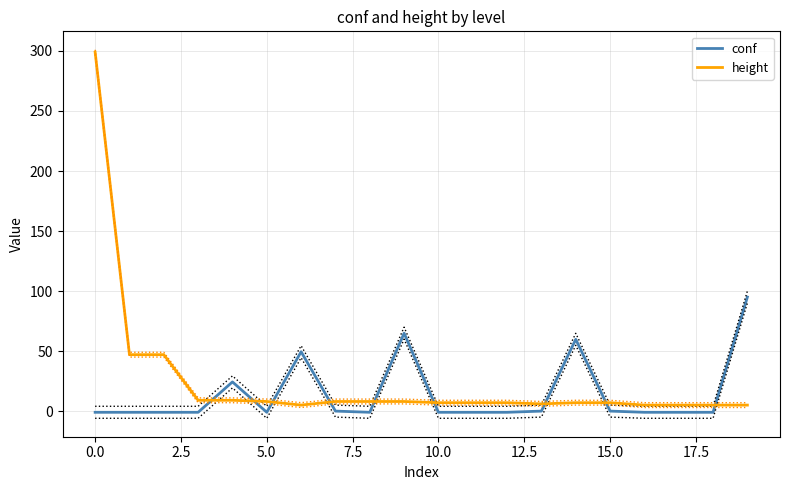

True or false: conf has a value of -1.0 at 0.0.

True